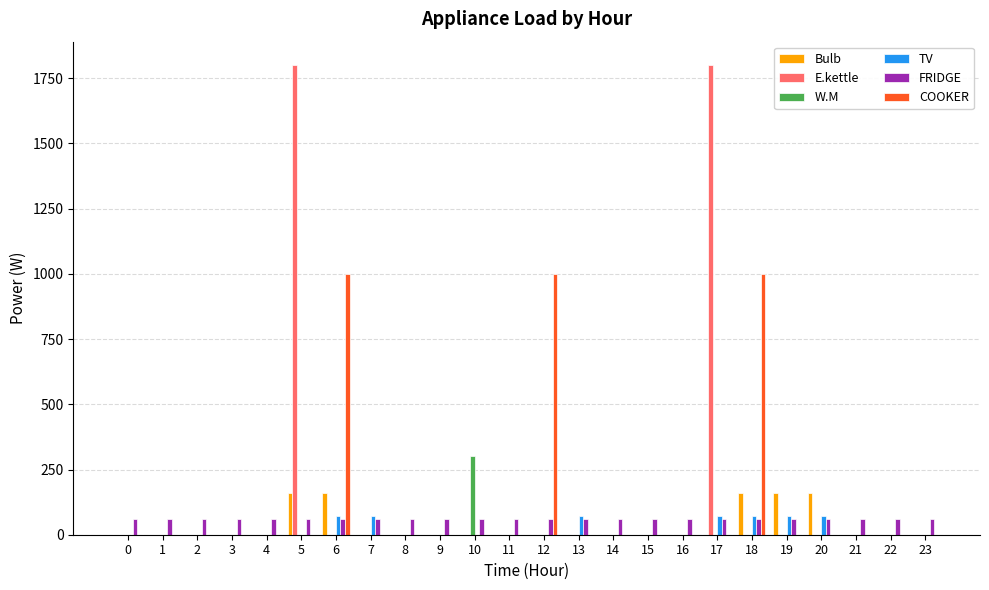

What is the greatest value displayed?

1800